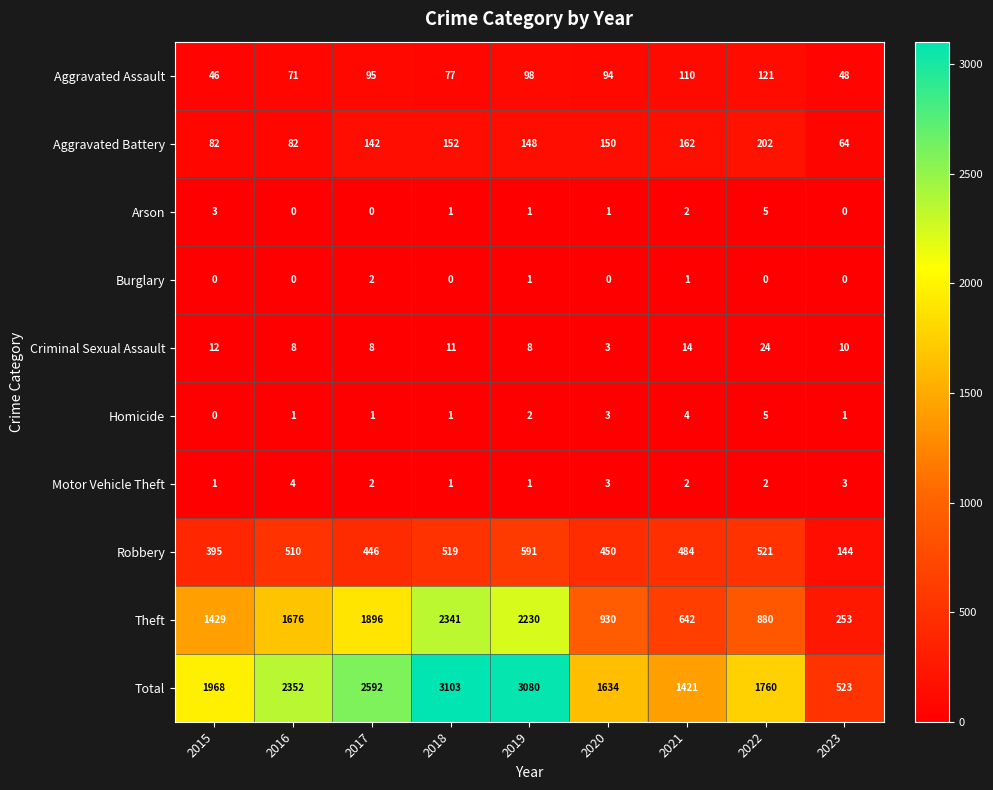

Where is Aggravated Assault nearest to the value 83?

2018